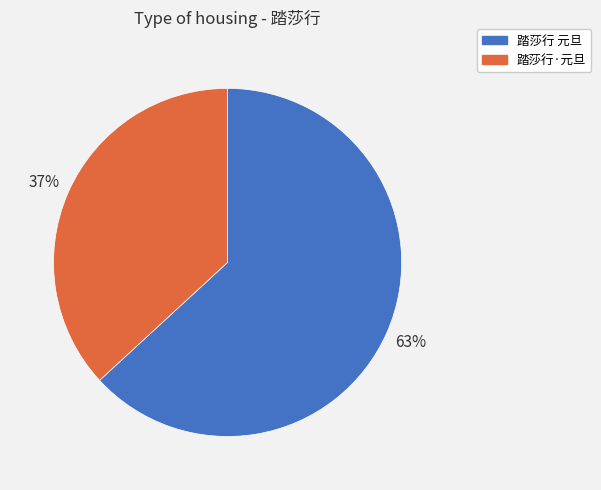

To the nearest percent, what percentage of the pie is 踏莎行 元旦?

63%